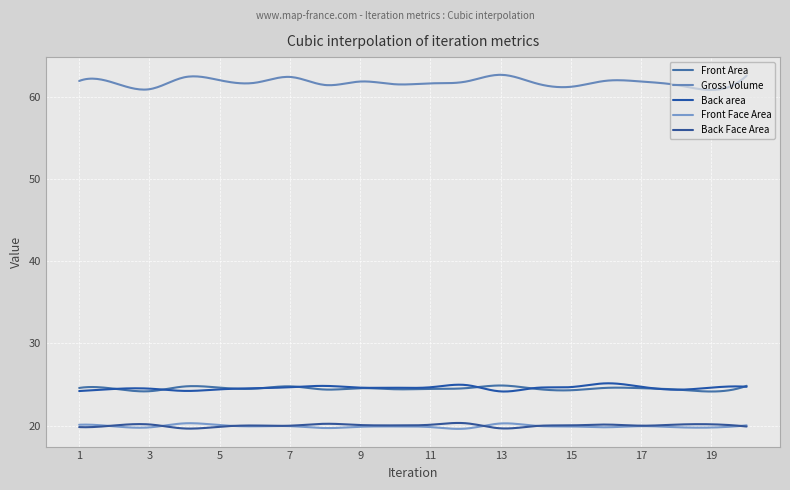

True or false: Front Face Area and Back area intersect in this chart.

False